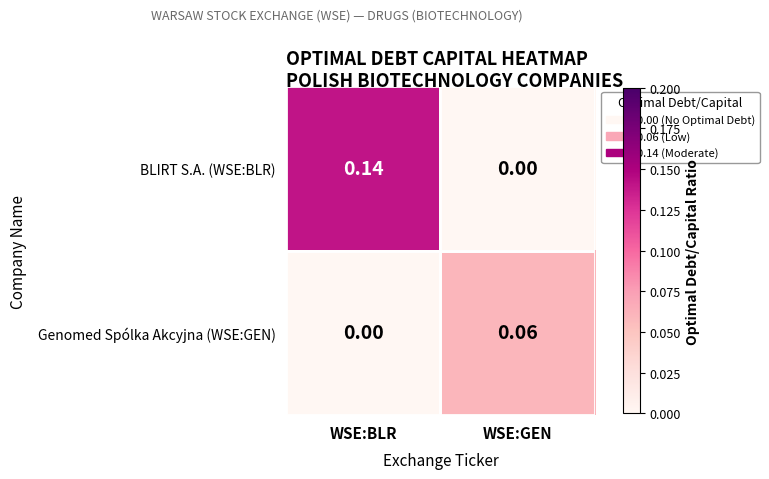

Rank the series by their maximum value, from lowest to highest.

Genomed Spólka Akcyjna (WSE:GEN), BLIRT S.A. (WSE:BLR)